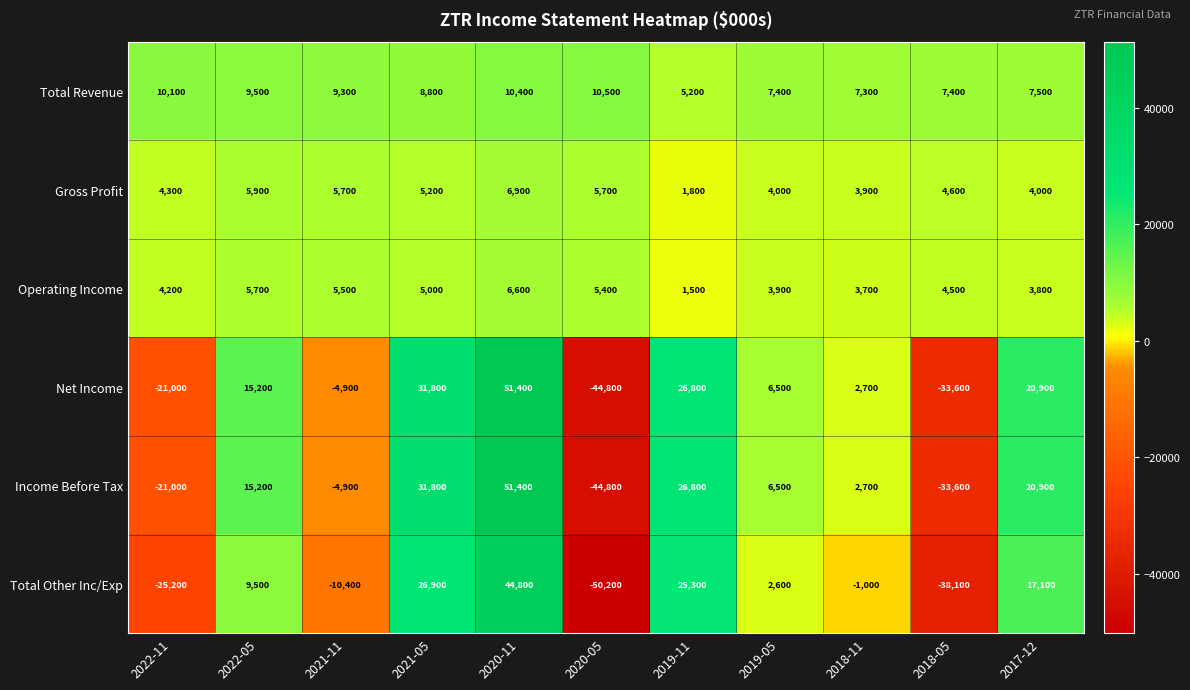

The value of Operating Income at 2021-11 is 5500. True or false?

True